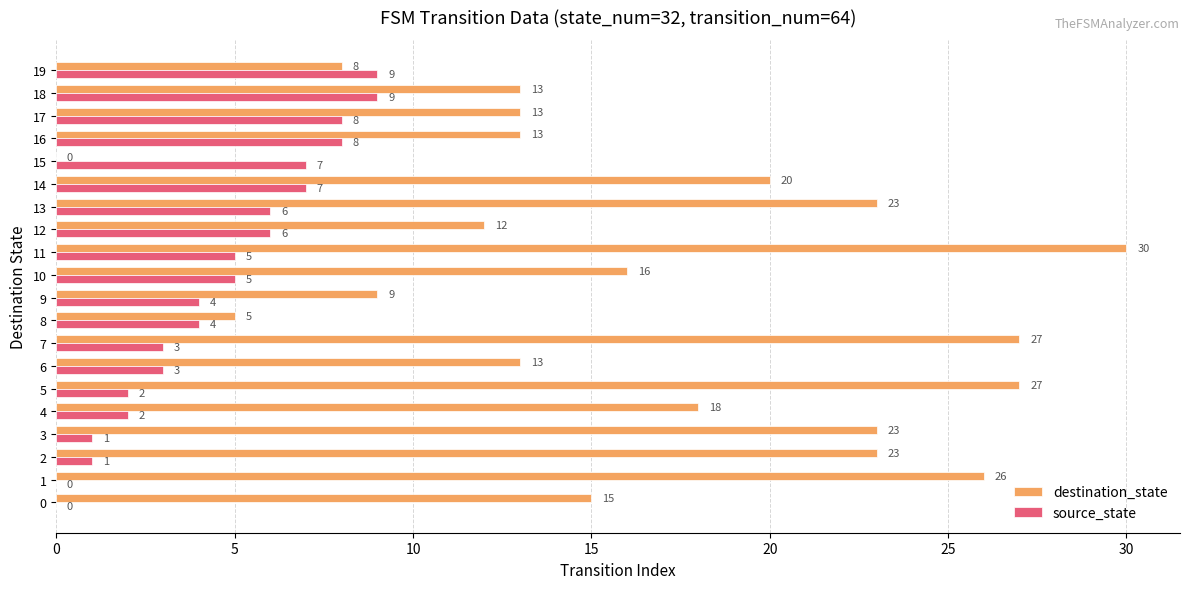

The value of destination_state at 9 is 9. True or false?

True